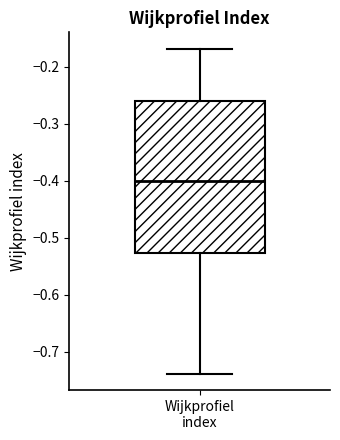

Transcribe this box plot: give where the median line is, the range the box spans, and where the two whiskers end, as read against the y-axis. The values are not printed on the chart, so give them approximately, as read against the axis.

median -0.40, box -0.53 to -0.26, whiskers -0.74 to -0.17